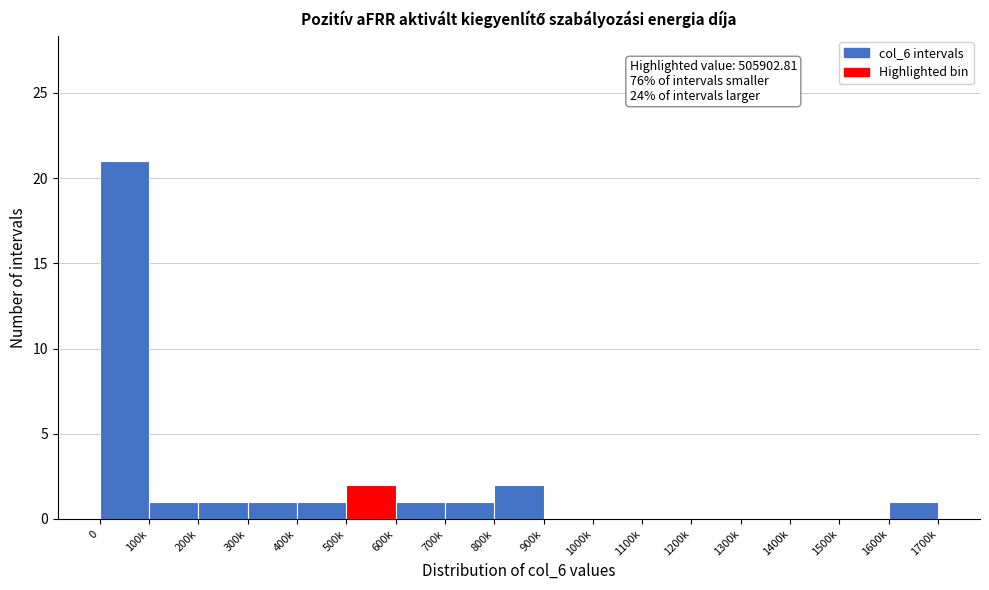

Reading left to right, list all the values displayed in this chart.

0=21	100k=1	200k=1	300k=1	400k=1	500k=2	600k=1	700k=1	800k=2	900k=0	1000k=0	1100k=0	1200k=0	1300k=0	1400k=0	1500k=0	1600k=1